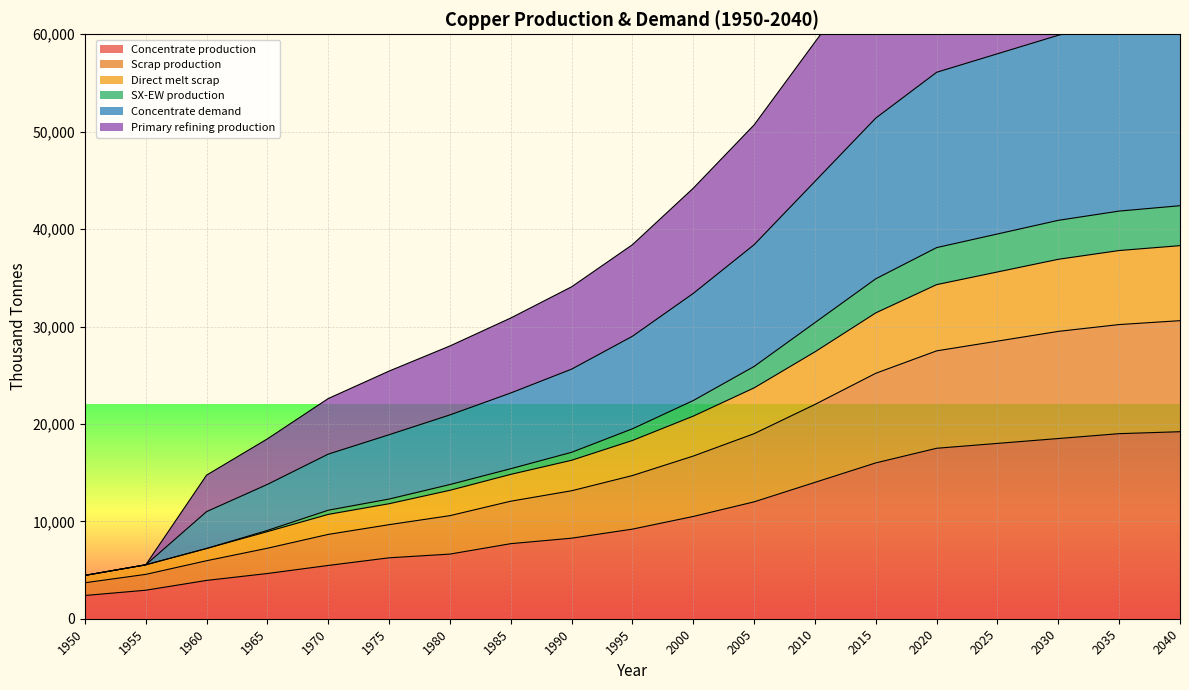

Reading right to left, what are all the values shown in this chart?

Concentrate production: 19200.0	19000.0	18500.0	18000.0	17500.0	16000.0	14000.0	12000.0	10500.0	9200.0	8268.6	7706.8	6636.1	6254.7	5470.3	4643.5	3933.3	2926.2	2385.7
Scrap production: 38300.0	37800.0	36900.0	35600.0	34300.0	31400.0	27400.0	23700.0	20800.0	18300.0	16268.1	14821.2	13185.7	11807.3	10710.8	8942.5	7212.4	5536.0	4450.6
Direct melt scrap: 30600.0	30200.0	29500.0	28500.0	27500.0	25200.0	22000.0	19000.0	16700.0	14700.0	13138.1	12067.6	10582.6	9656.5	8657.2	7236.6	5955.2	4554.1	3694.4
SX-EW production: 42400.0	41850.0	40900.0	39500.0	38100.0	34900.0	30400.0	25900.0	22400.0	19500.0	17085.5	15402.4	13776.6	12287.6	11140.5	9068.0	7212.4	5536.0	4450.6
Concentrate demand: 81500.0	80550.0	78600.0	76200.0	73900.0	67700.0	59200.0	50700.0	44200.0	38400.0	34076.3	30874.2	28003.3	25425.4	22604.1	18467.1	14742.5	5536.0	4450.6
Primary refining production: 62100.0	61350.0	59900.0	58000.0	56100.0	51400.0	44900.0	38400.0	33400.0	29000.0	25623.6	23177.1	20925.7	18889.5	16901.1	13791.1	10996.3	5536.0	4450.6